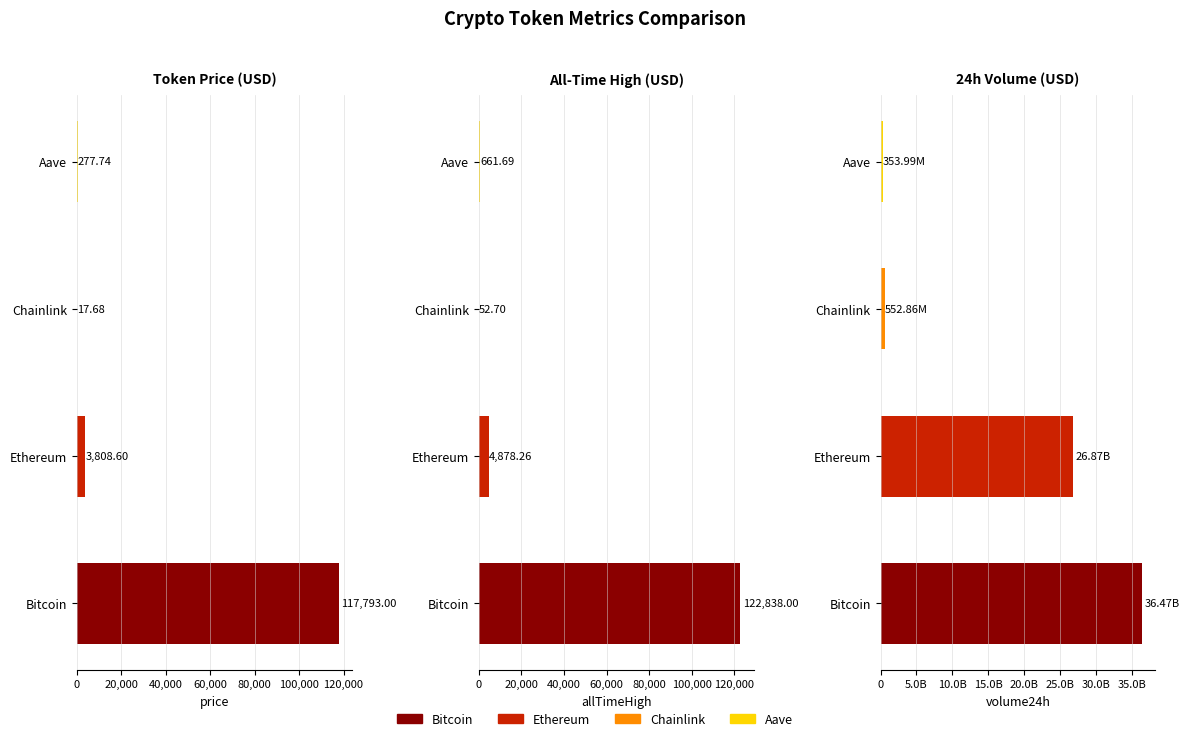

Which series has the largest total across all categories?

volume24h